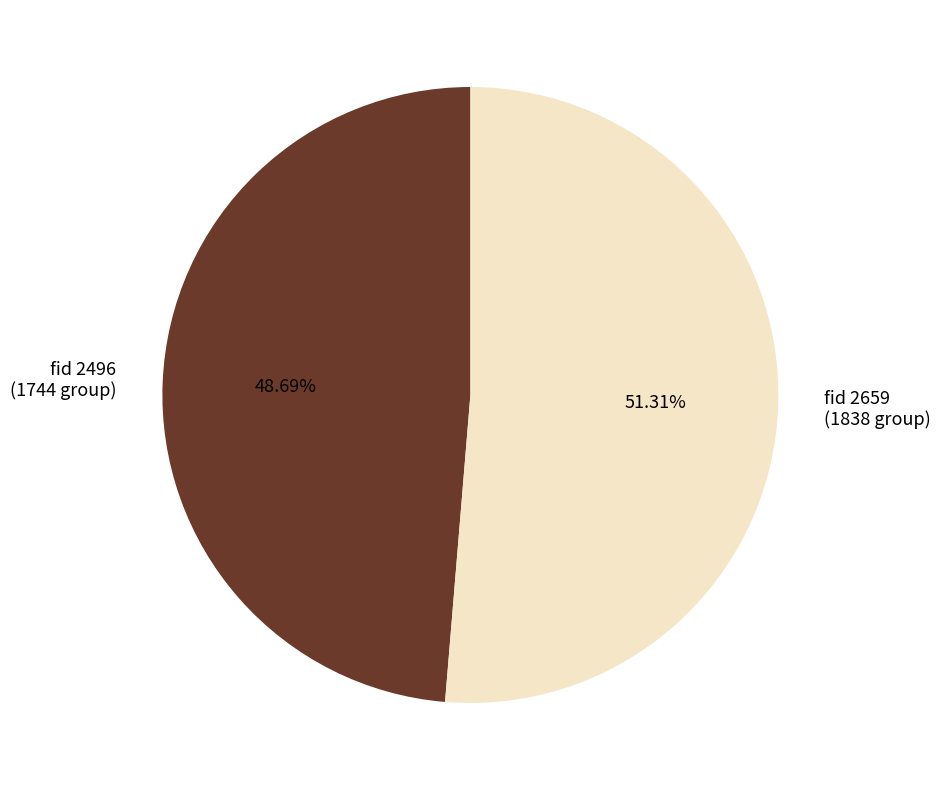

Does any single category account for the majority?

Yes